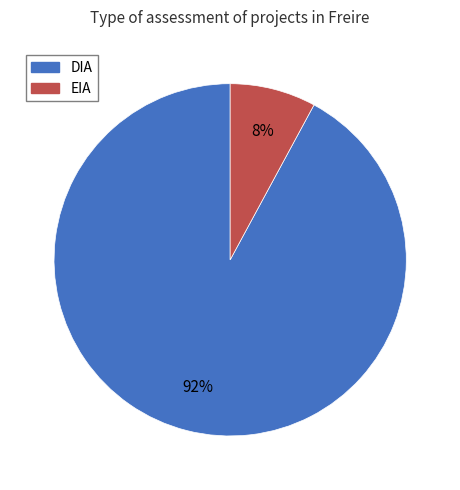

Which category has the biggest portion of the pie?

DIA